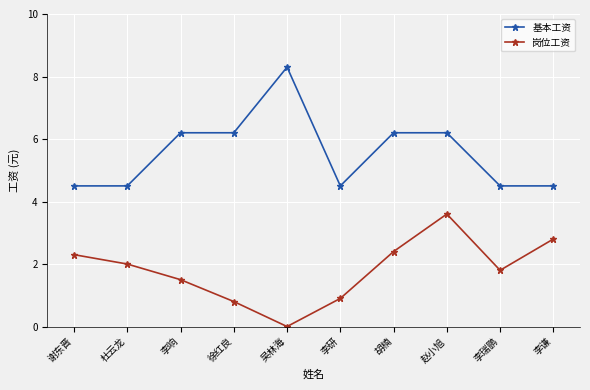

What is the maximum value shown in the chart?

8.3